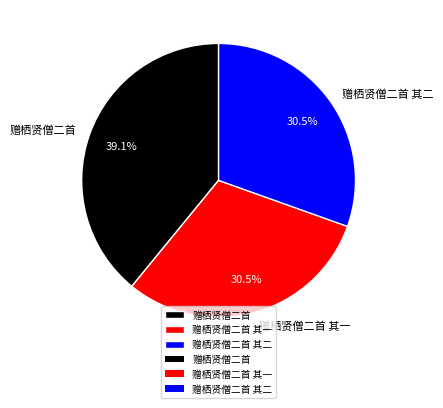

Which has a higher value, 赠栖贤僧二首 or 赠栖贤僧二首 其一?

赠栖贤僧二首